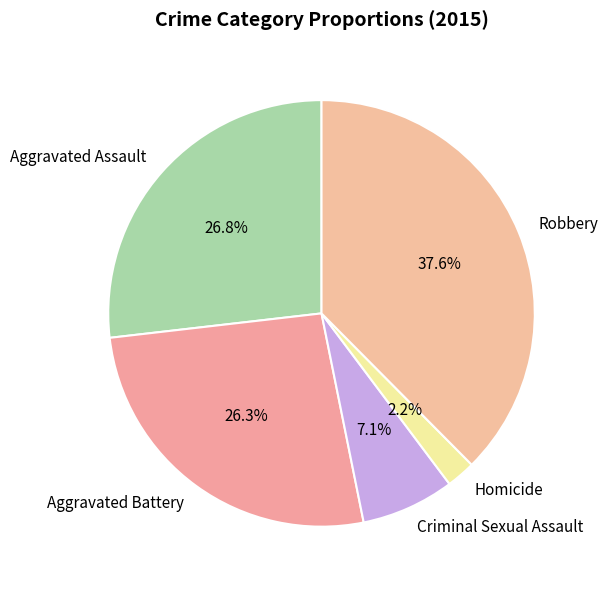

What percentage is the Criminal Sexual Assault slice, to the nearest percent?

7%